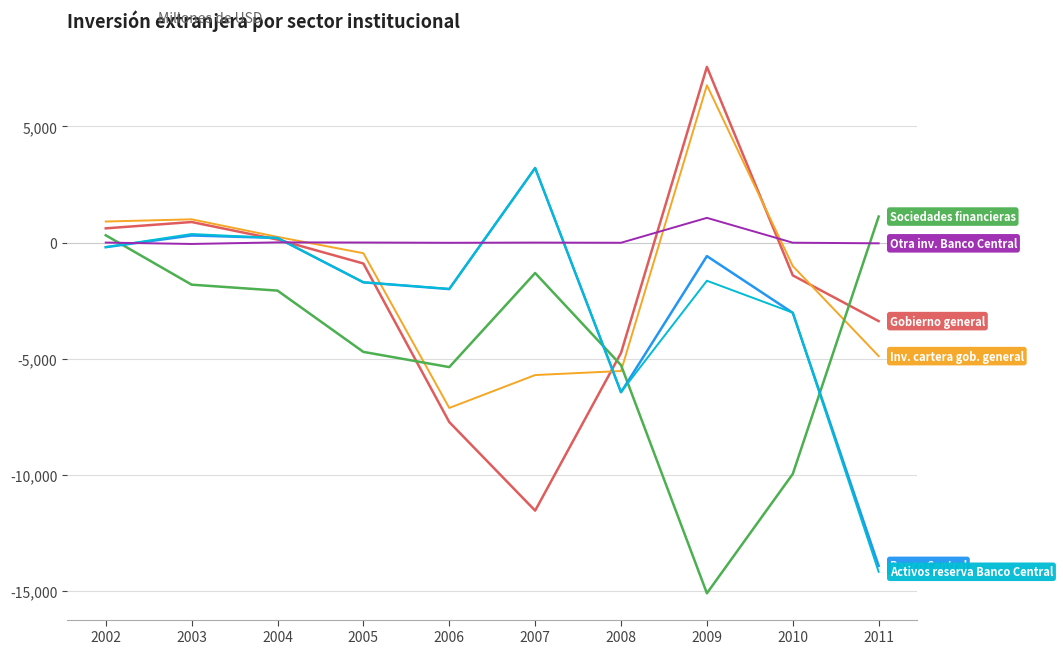

What is the maximum value shown in the chart?

7568